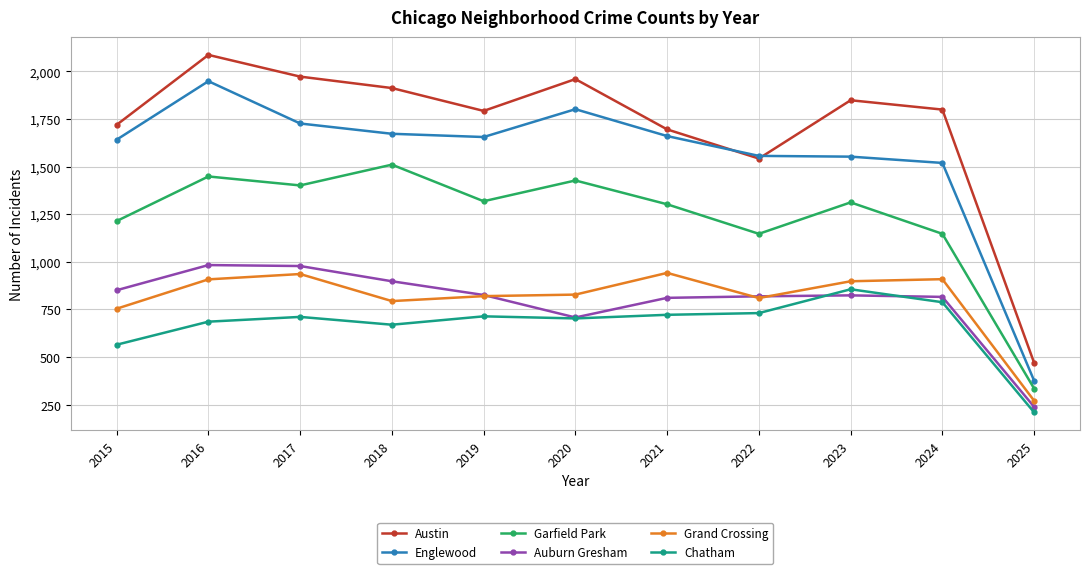

What value does the Garfield Park series have at 2017, to the nearest 50?

1400